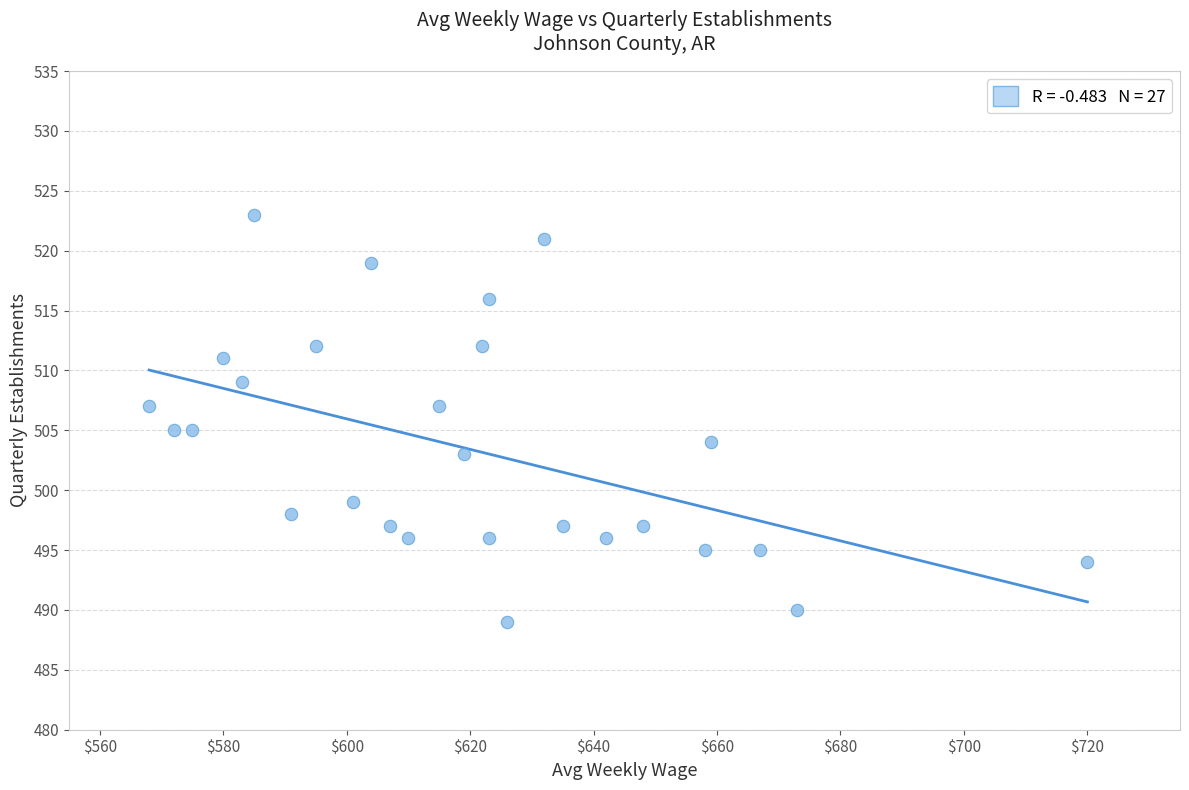

What is the range of X values (max minus min)?

152